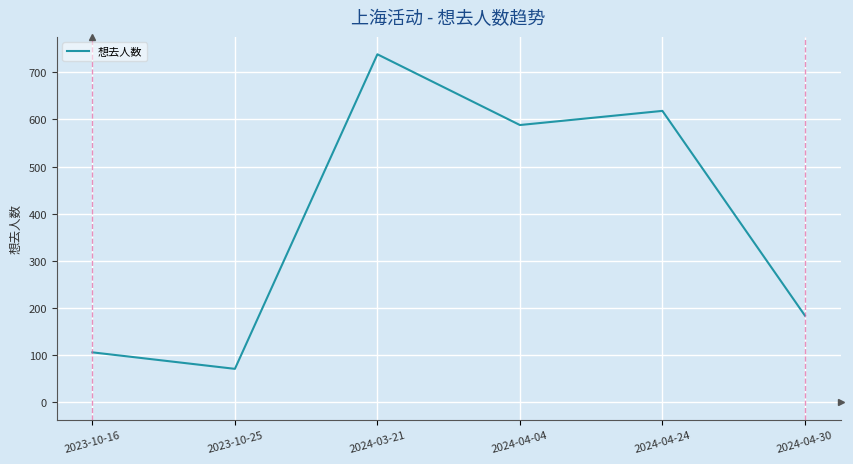

Between 2024-04-24 and 2024-04-30, which is larger?

2024-04-24